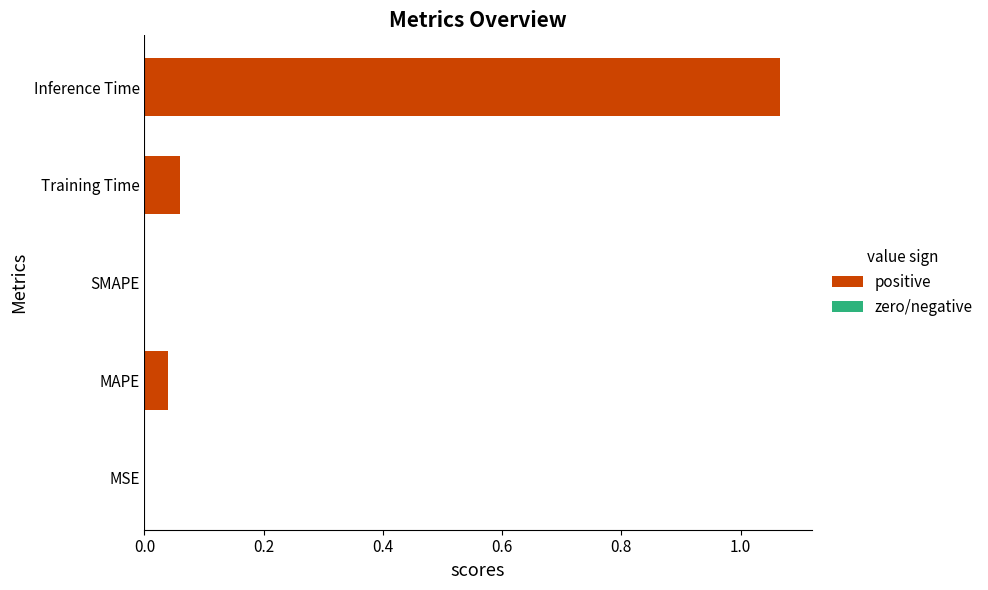

What is the sum of all values?

1.2